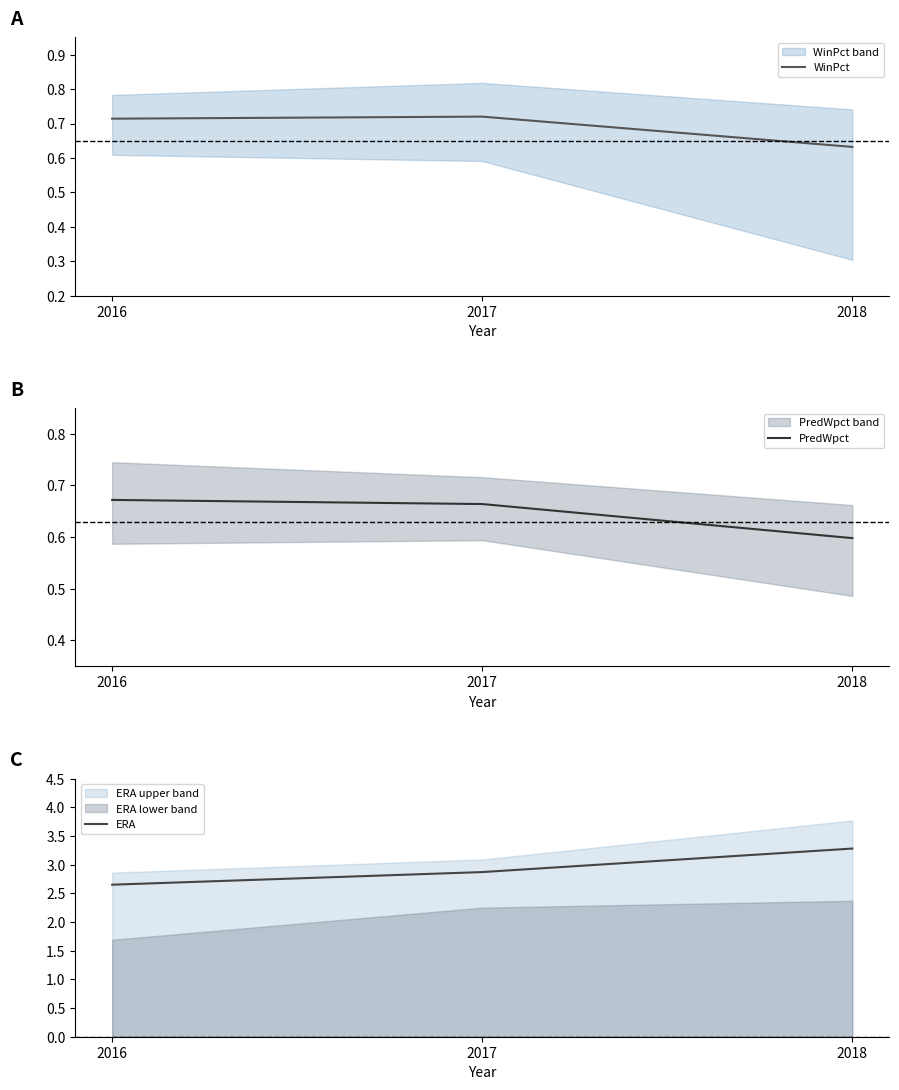

Which series has the widest spread of values?

ERA